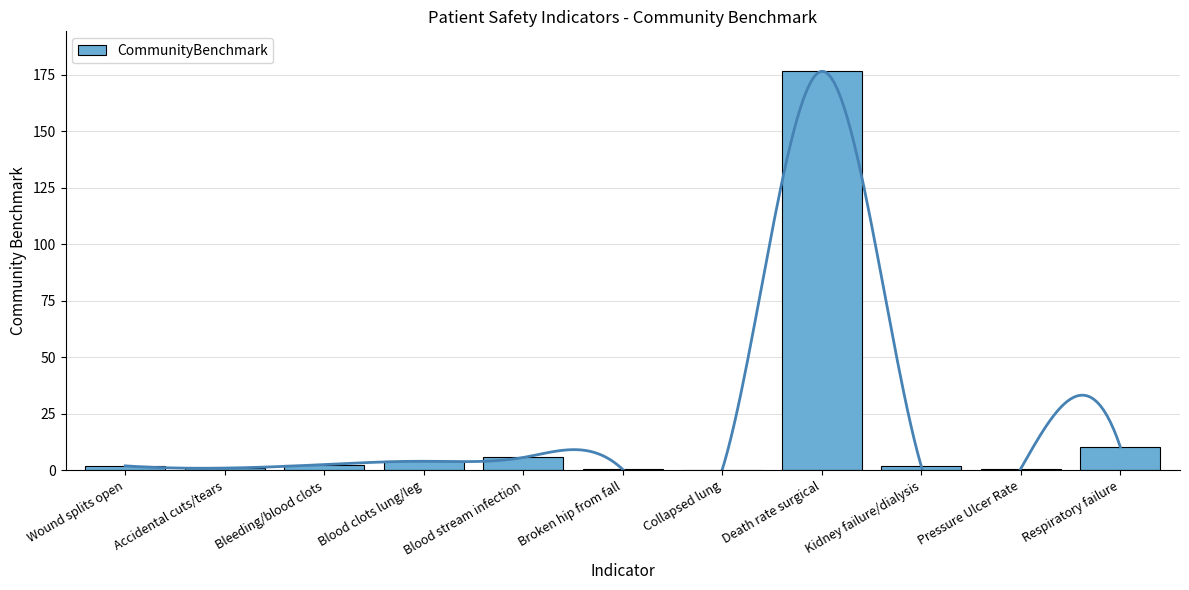

Reading left to right, list all the values displayed in this chart.

Wound splits open=1.9	Accidental cuts/tears=0.9	Bleeding/blood clots=2.4	Blood clots lung/leg=3.9	Blood stream infection=5.6	Broken hip from fall=0.3	Collapsed lung=0.2	Death rate surgical=176.6	Kidney failure/dialysis=1.7	Pressure Ulcer Rate=0.7	Respiratory failure=10.3